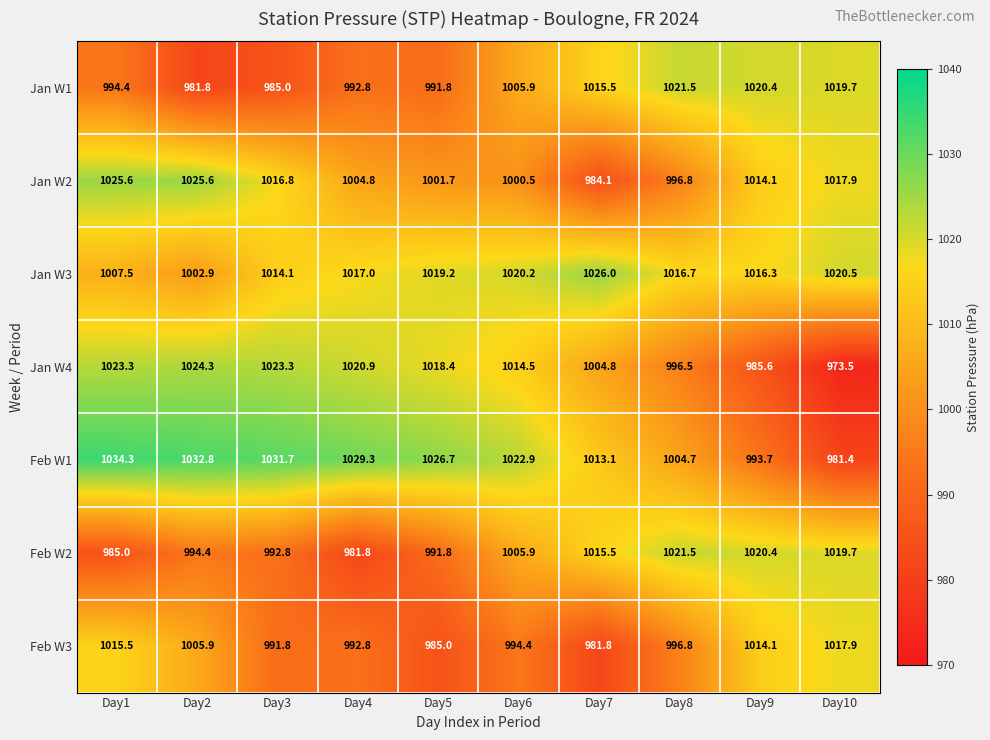

What is the difference between the Feb W1 values at Day7 and Day4?

16.2